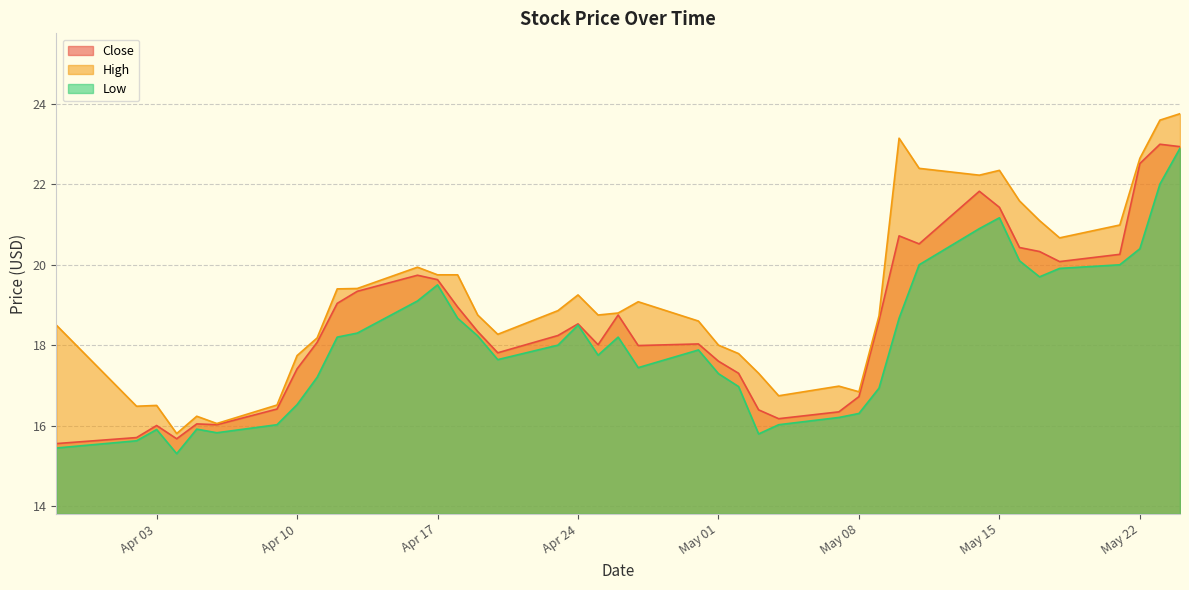

How many interior local valleys does the Close series have?

8